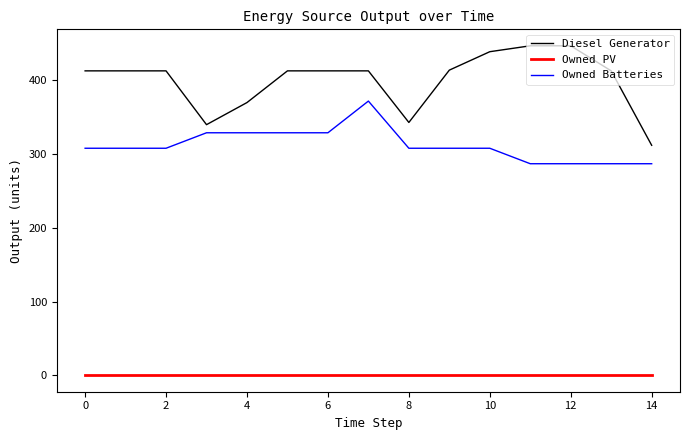

Rank the series by their average value, from highest to lowest.

Diesel Generator, Owned Batteries, Owned PV